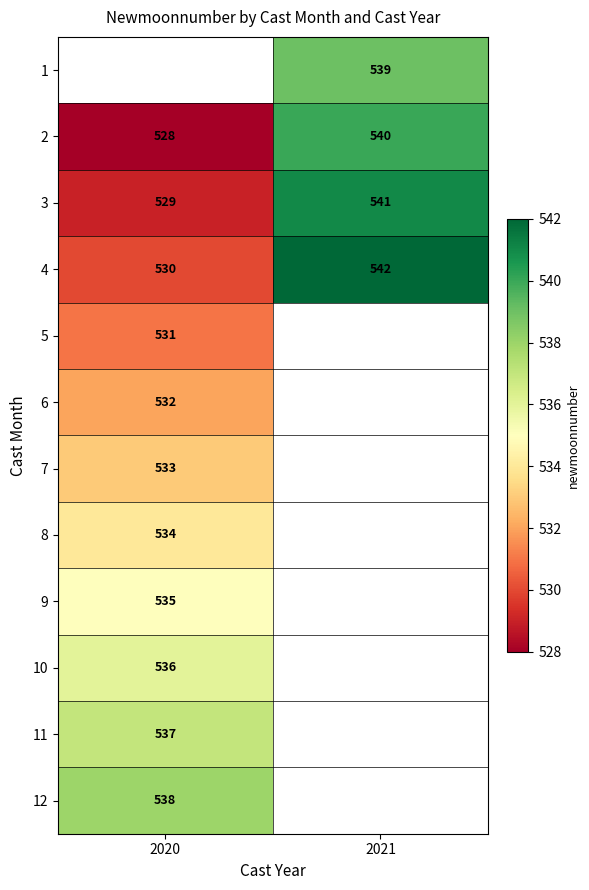

True or false: 3 has a value of 529 at 2020.

True